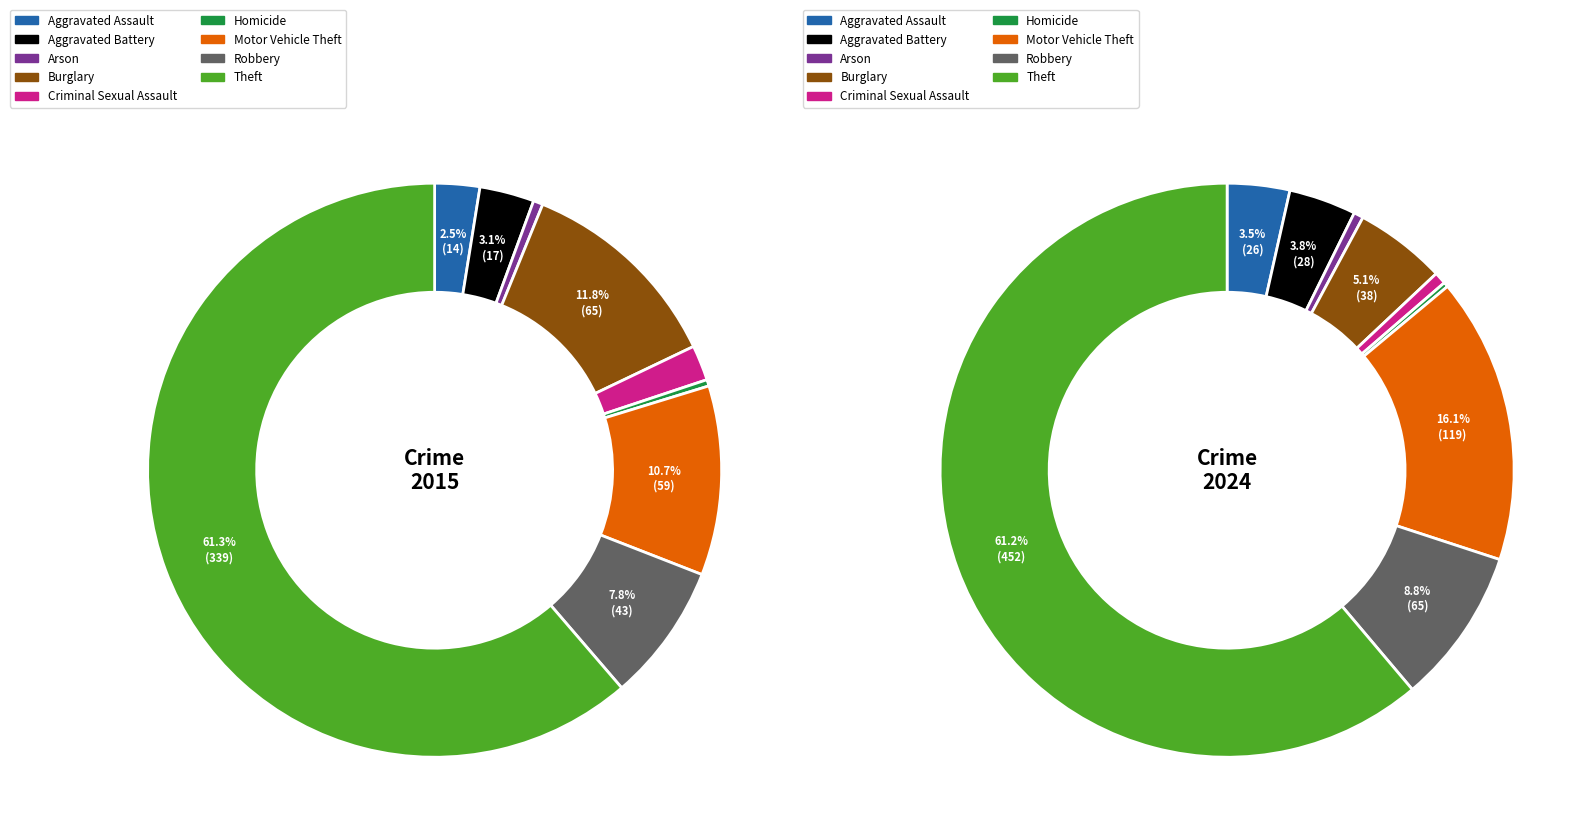

Count the number of slices in the pie.

9